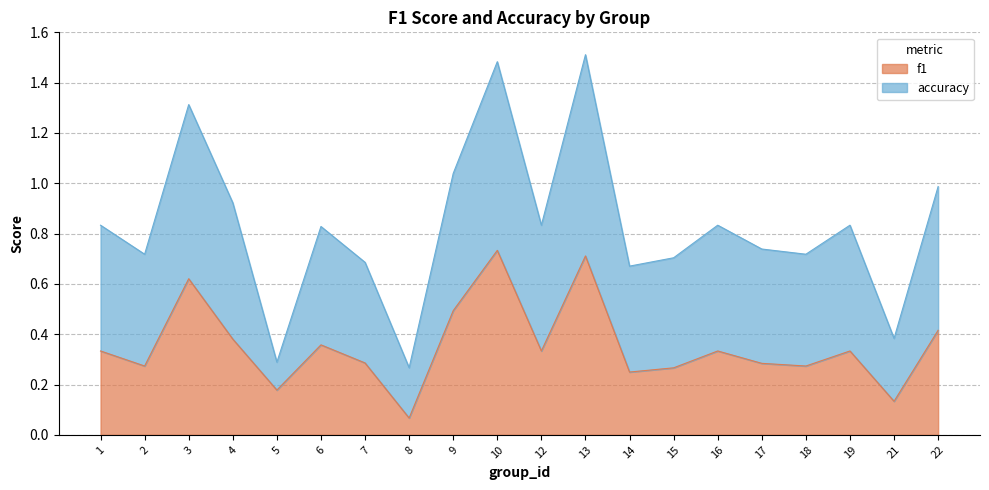

What is the approximate value of f1 at 19?

0.3